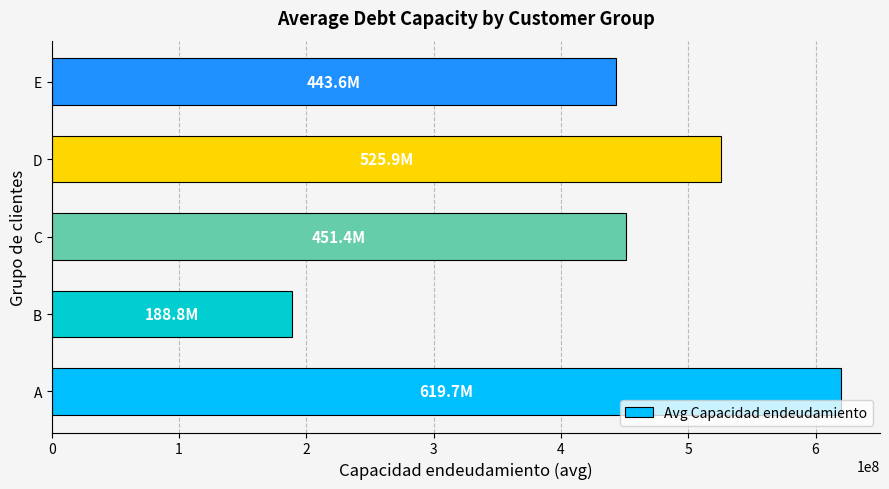

What is the difference between the second highest and second lowest values?

82295289.1